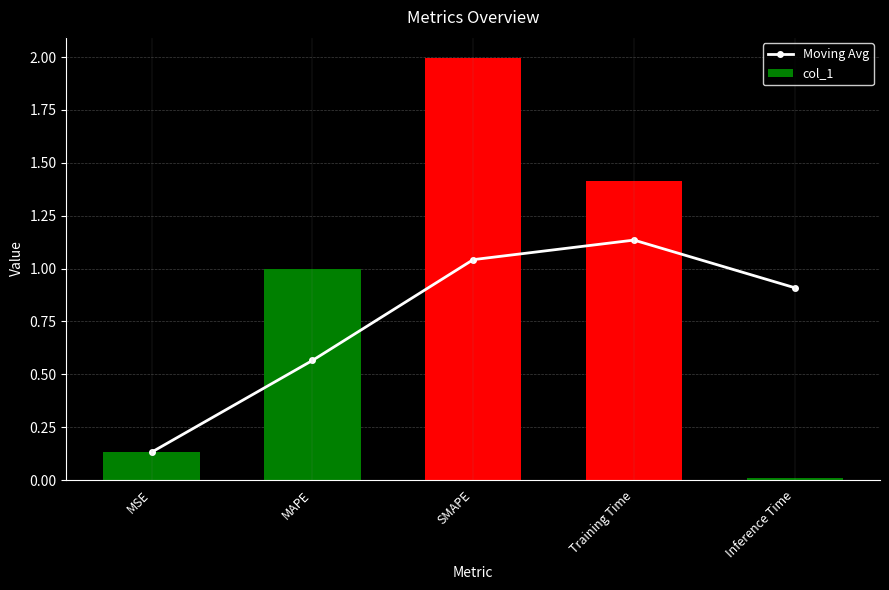

What is the sum of all Moving Avg values?

3.8